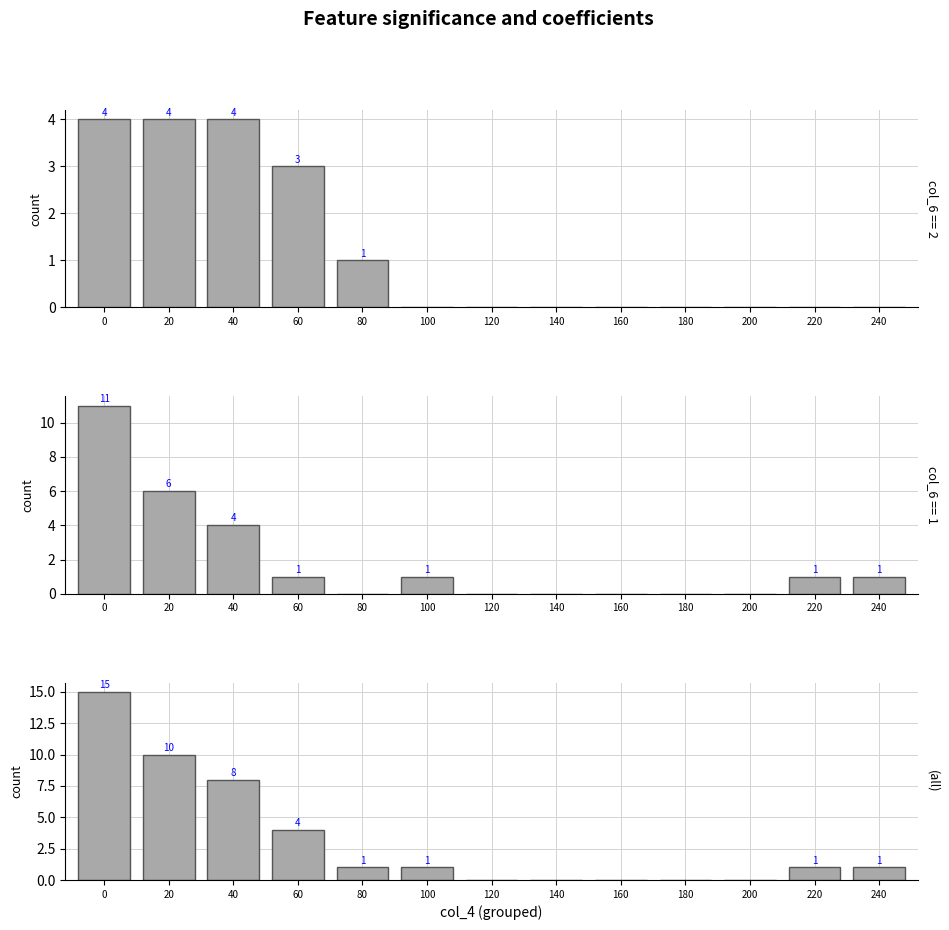

What is the difference between the maximum and minimum values in the group 2 series?

4